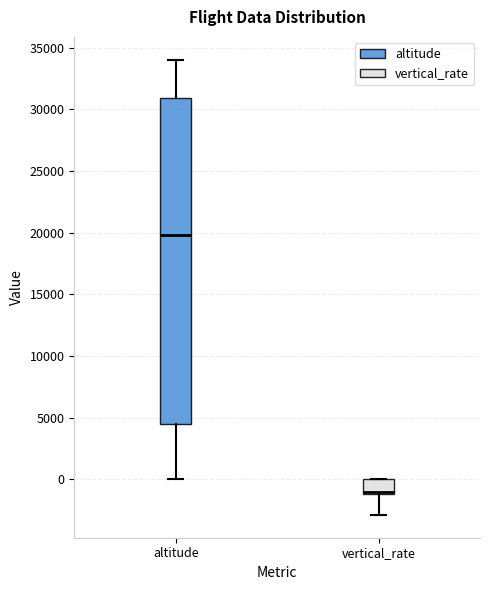

Reading left to right, transcribe this box plot: for each box, give where its median line is, the range the box spans, and where its two whiskers end, as read against the y-axis. The values are not printed on the chart, so give them approximately, as read against the axis.

altitude: median 20000, box 4500 to 31000, whiskers 0 to 34000
vertical_rate: median -1000 (drawn on the box's lower edge), box -1000 to 0, whiskers -3000 to 0